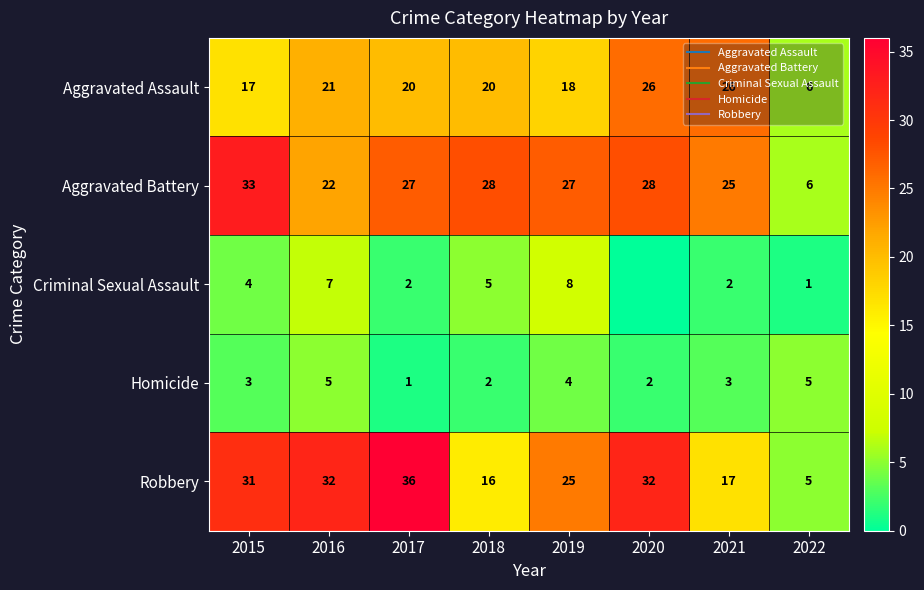

At 2019, list the series in order from smallest to largest.

Homicide, Criminal Sexual Assault, Aggravated Assault, Robbery, Aggravated Battery